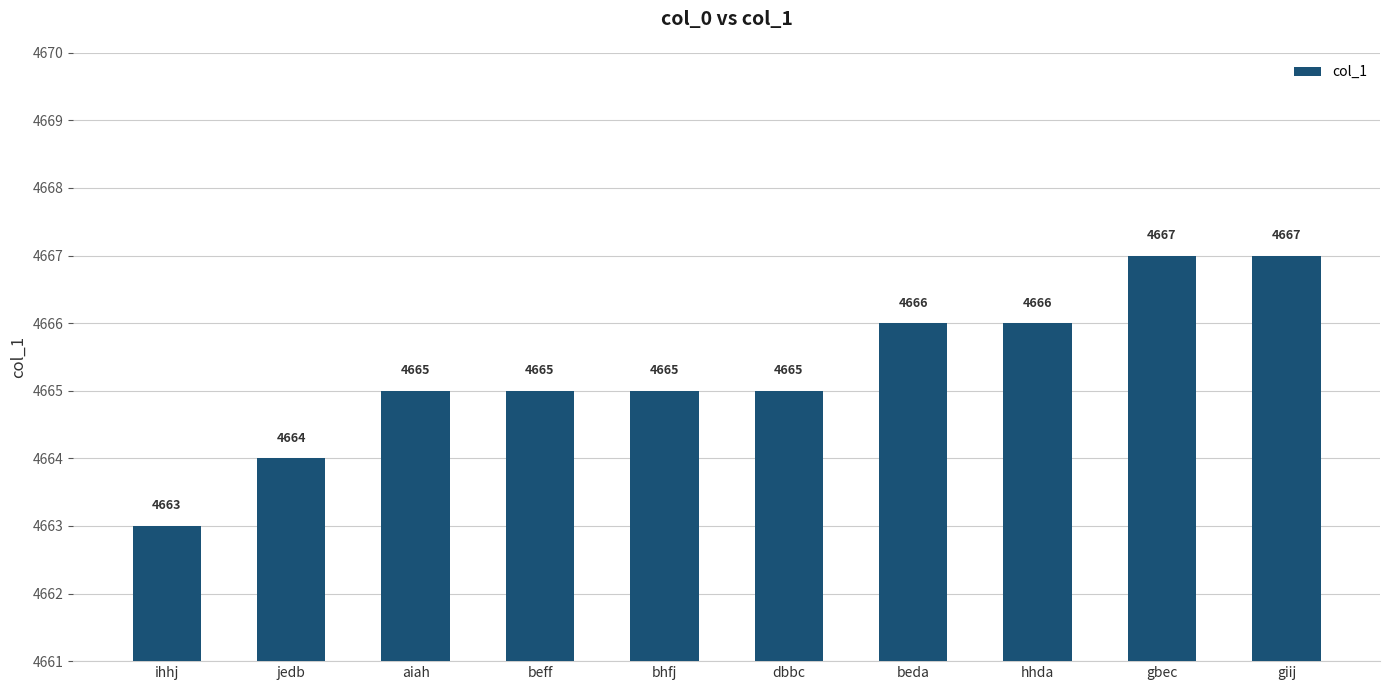

Count the number of categories in the chart.

10